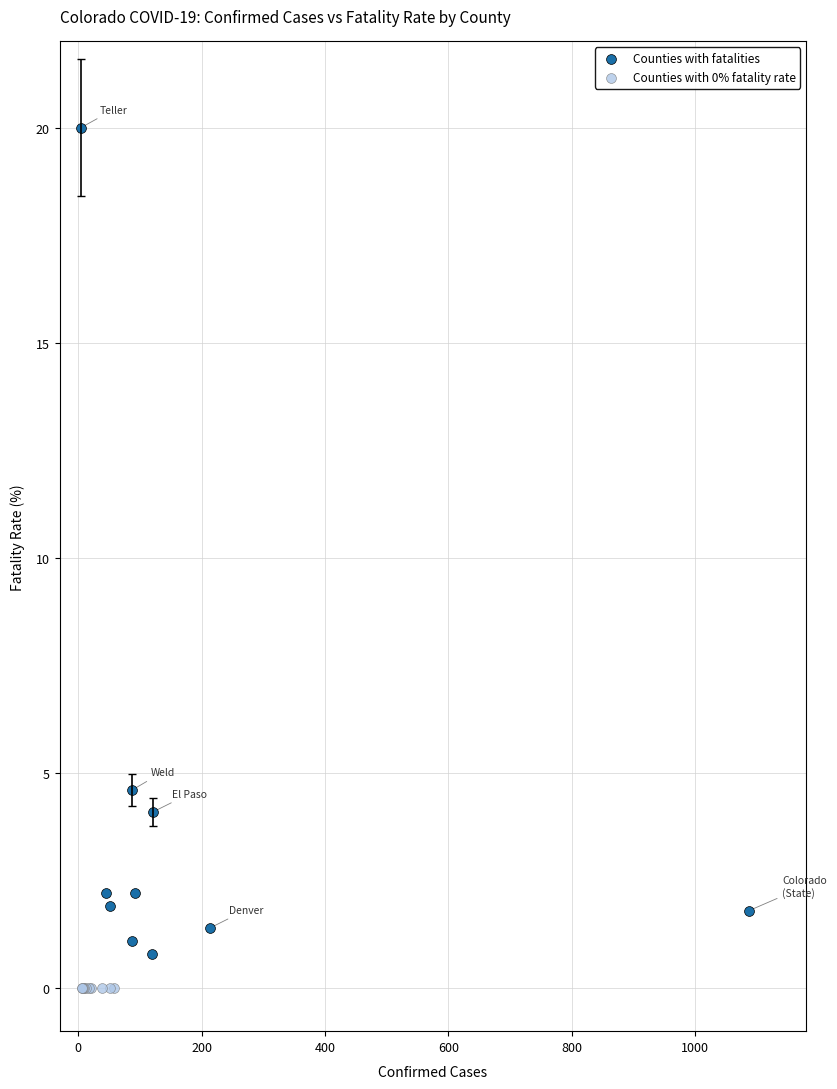

Which series reaches the maximum Y coordinate?

Counties with fatalities